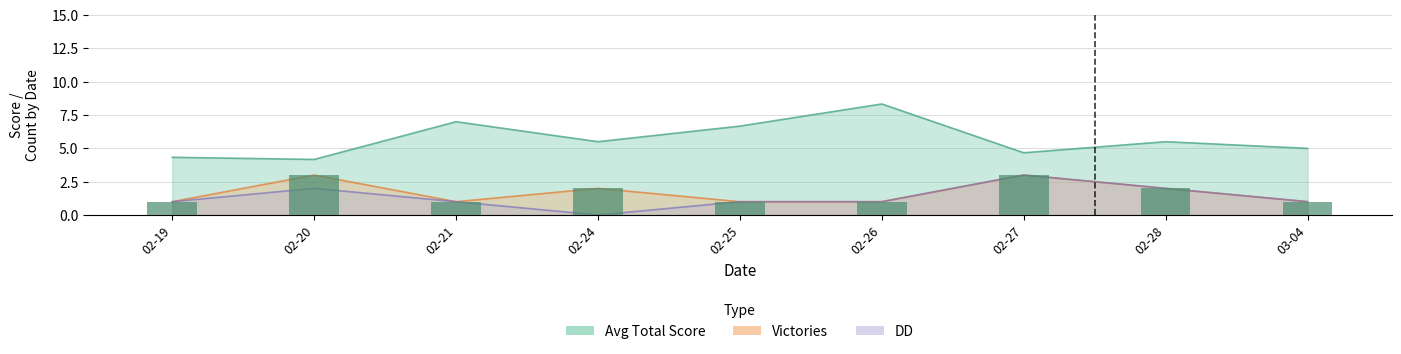

What is the value of the 1st bar from the left?

1